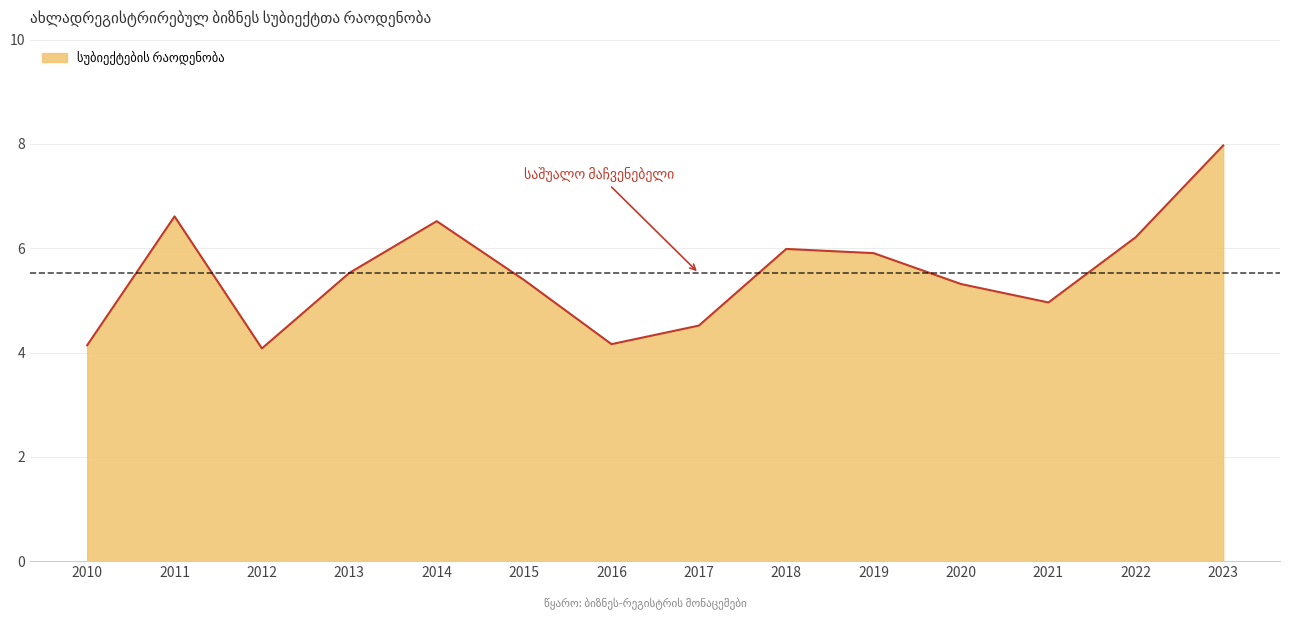

What is the difference between the maximum and minimum values?

3.9